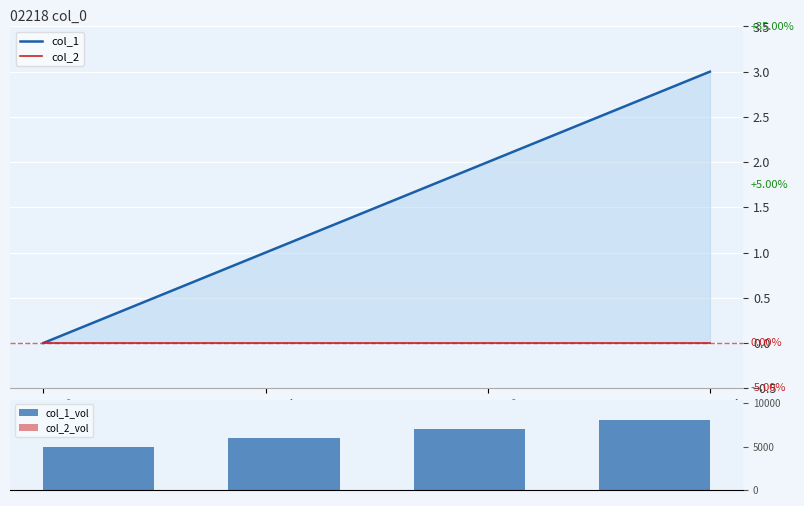

How many bars are there in each group?

4